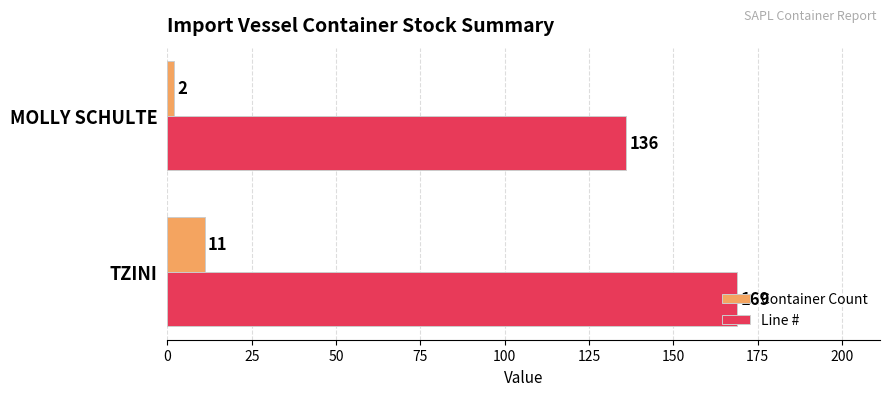

At TZINI, list the series in order from largest to smallest.

Line #, Container Count